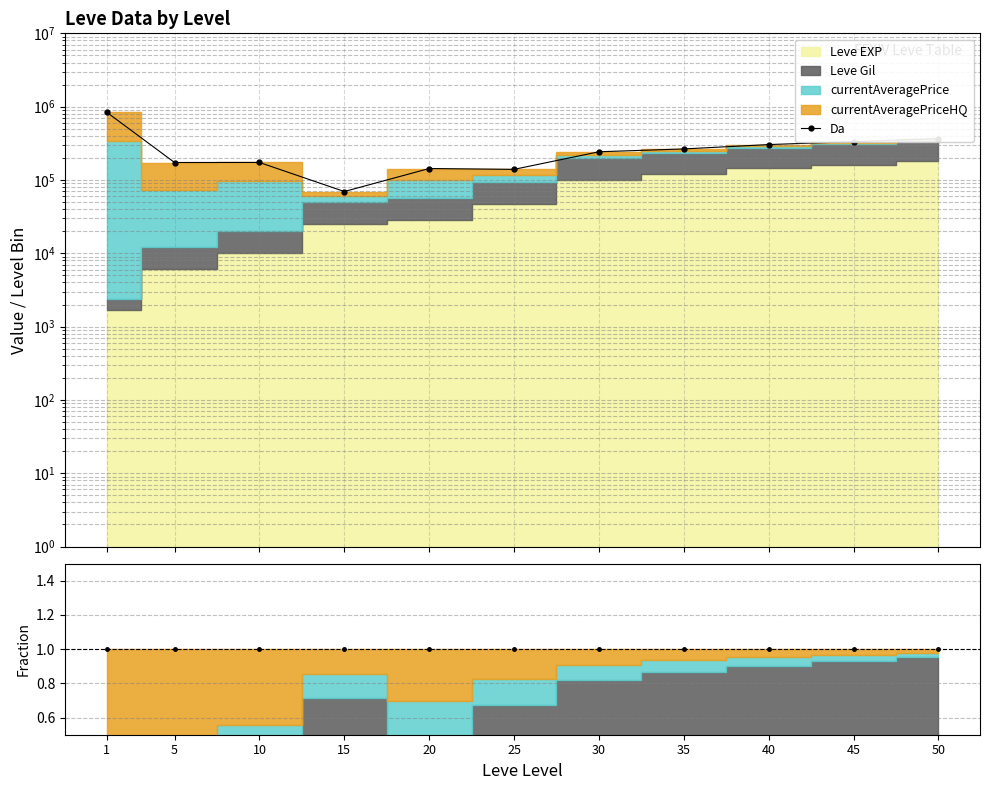

Is it true that the value at 35 is 368661?

False